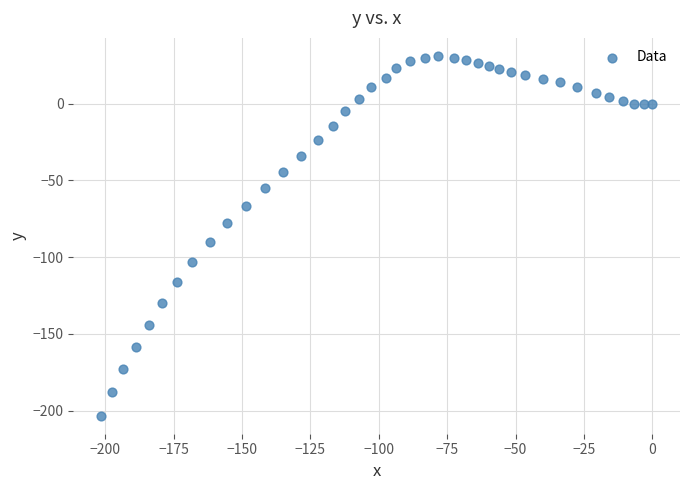

What is the range of X values (max minus min)?

201.6